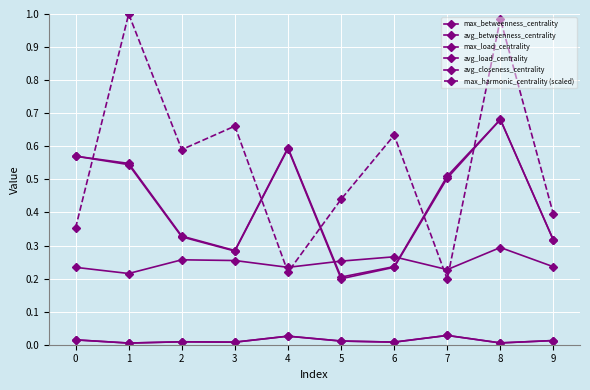

Which series has the largest total across all categories?

max_harmonic_centrality (scaled)